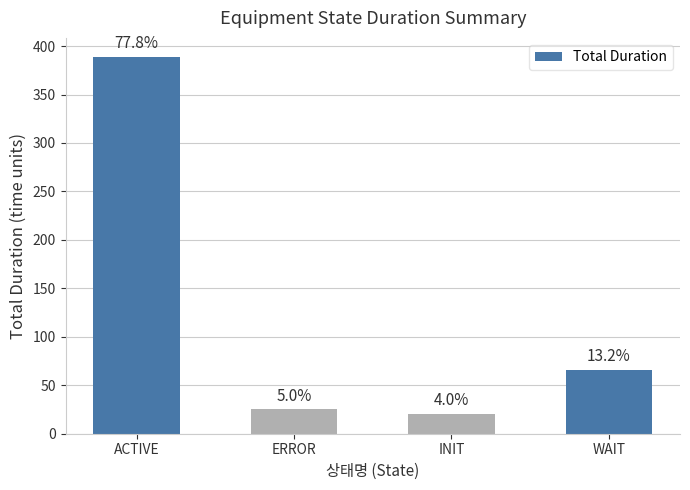

Does the chart contain any negative values?

No